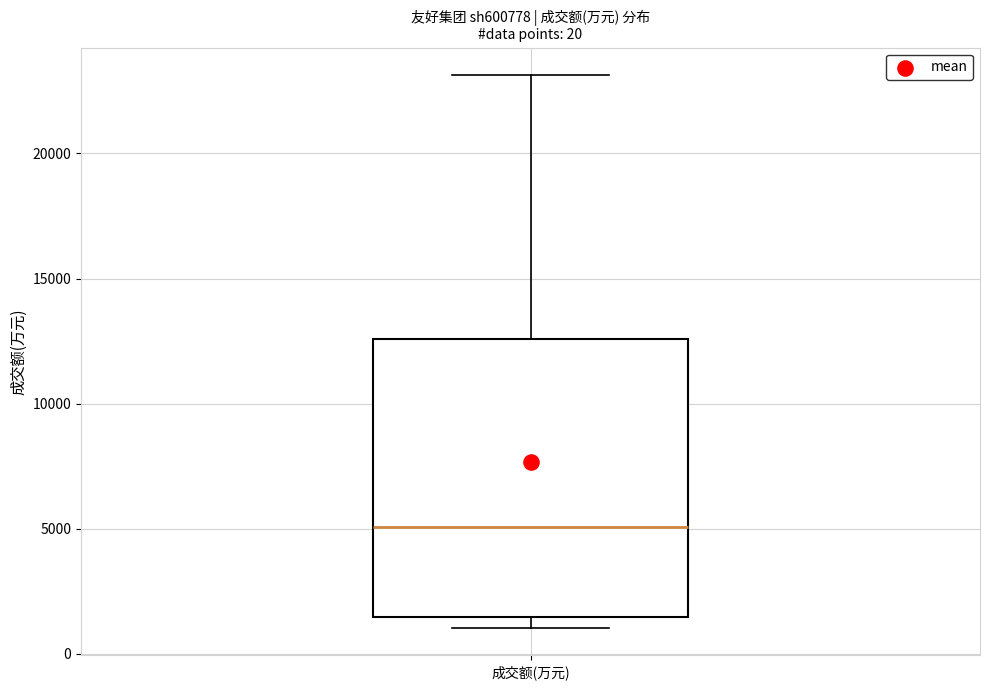

Read this box plot against the y-axis: the position of the median line, the range covered by the box, and the ends of both whiskers. The values are not printed on the chart, so give them approximately, as read against the axis.

median 5000, box 1500 to 12500, whiskers 1000 to 23000